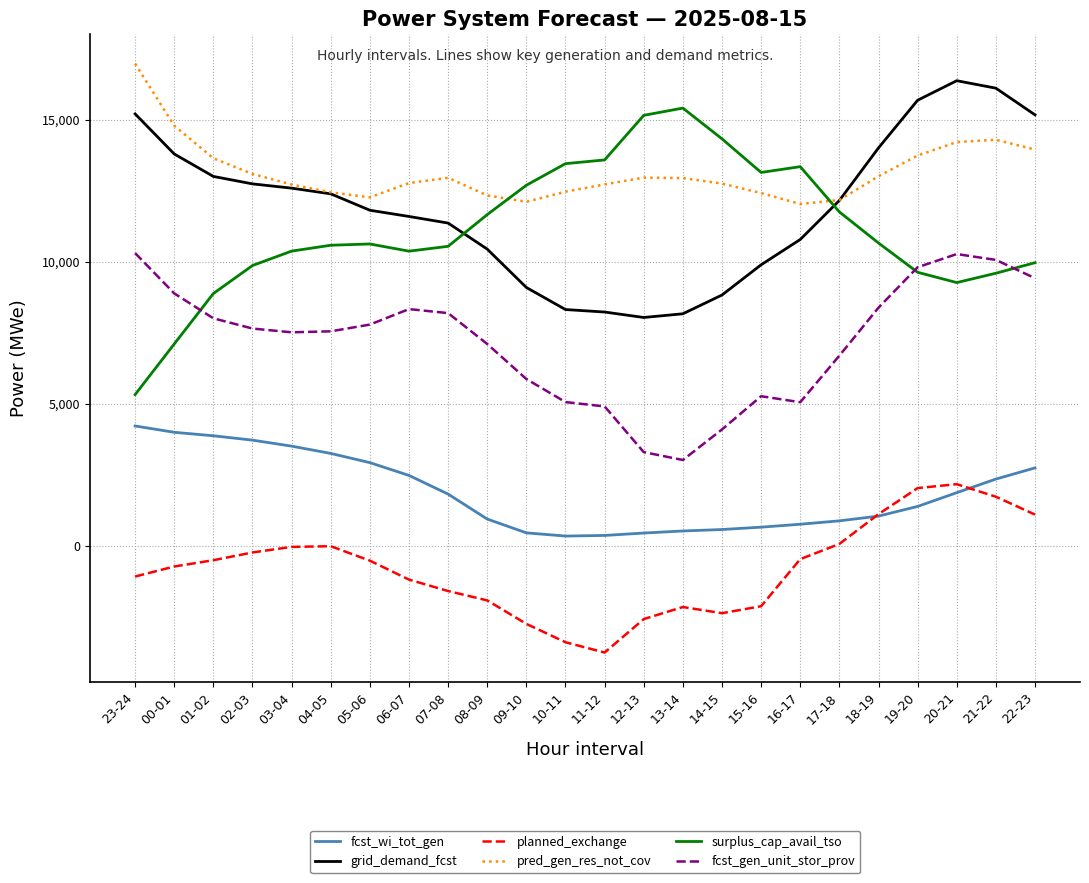

Does the chart display data point markers on the line(s)?

No